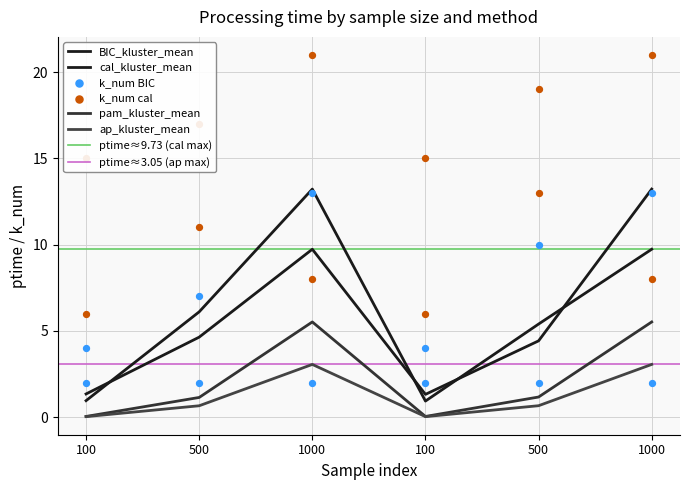

What is the total value across all series at 500?

12.5